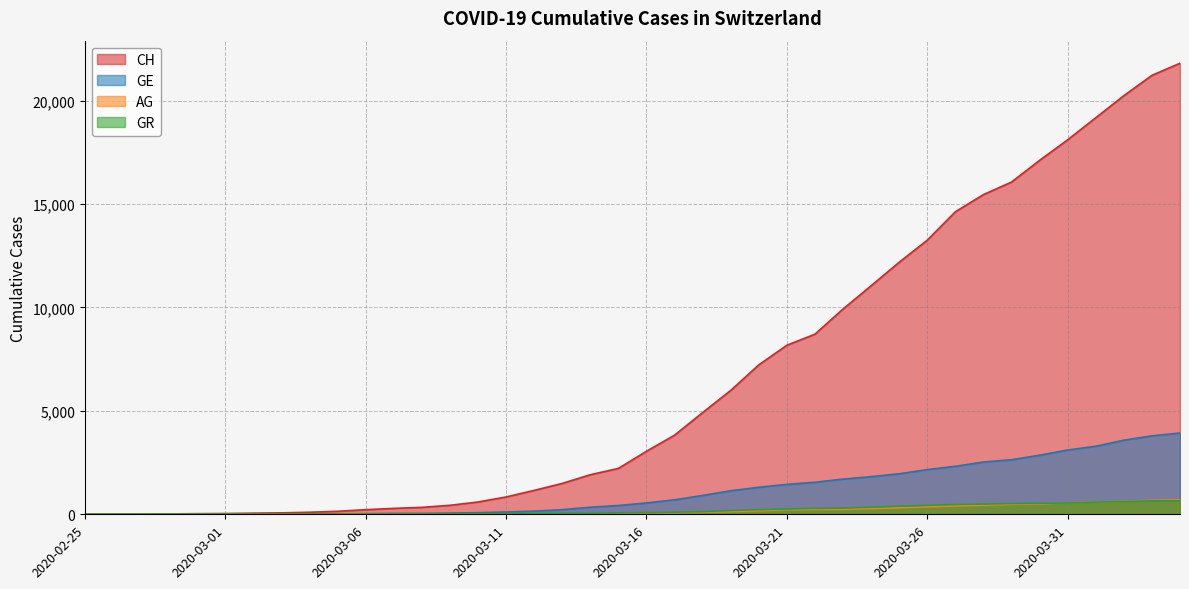

The GR series shows 445 at 2020-03-21. True or false?

False